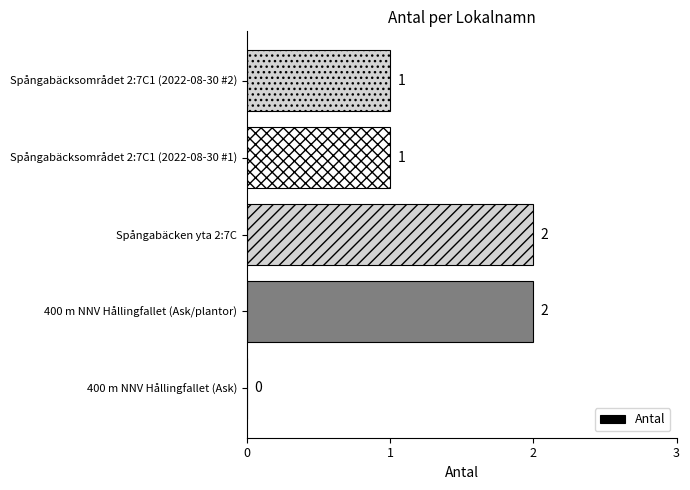

The value at Spångabäcksområdet 2:7C1 (2022-08-30 #1) is 1. True or false?

True